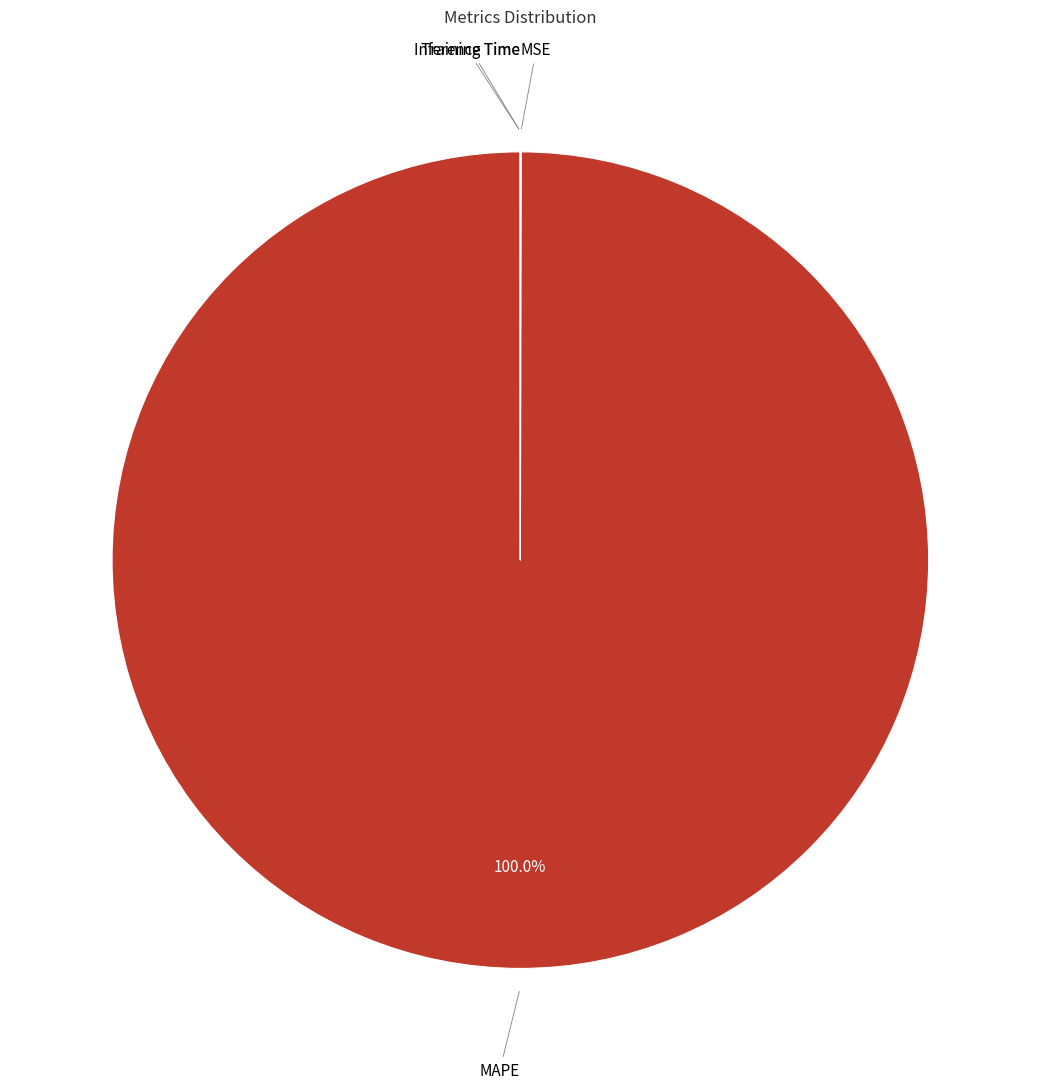

Is there a majority slice in this chart?

Yes